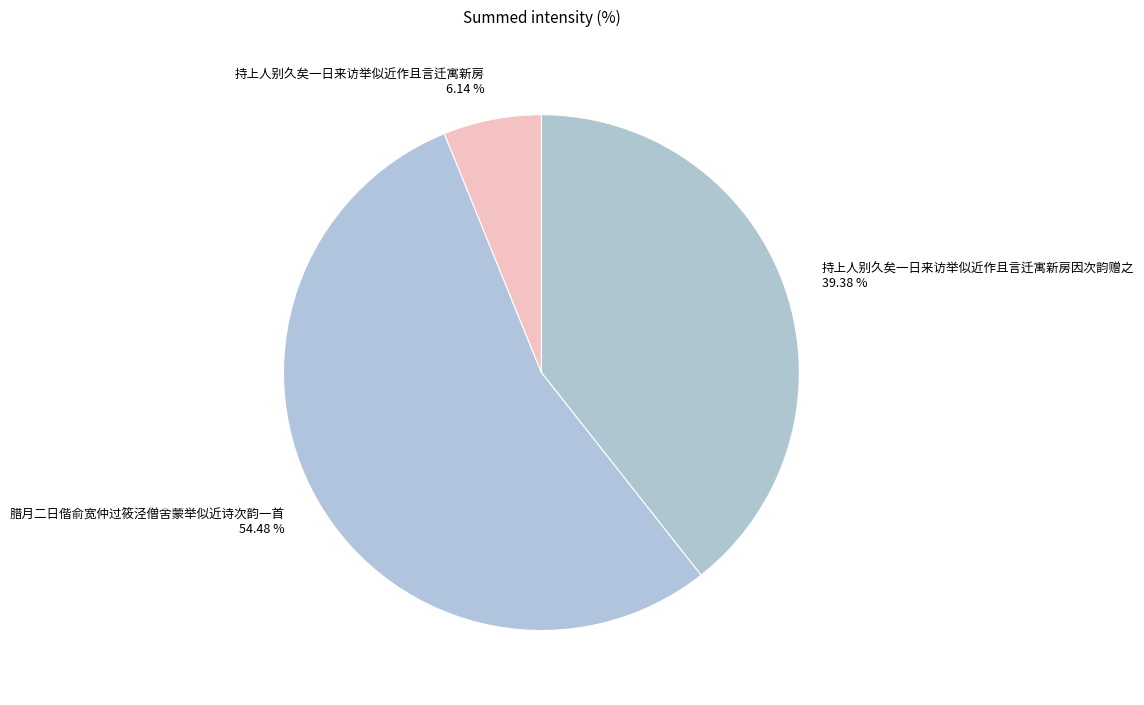

True or false: 持上人别久矣一日来访举似近作且言迁寓新房因次韵赠之 accounts for 39% of the total.

True